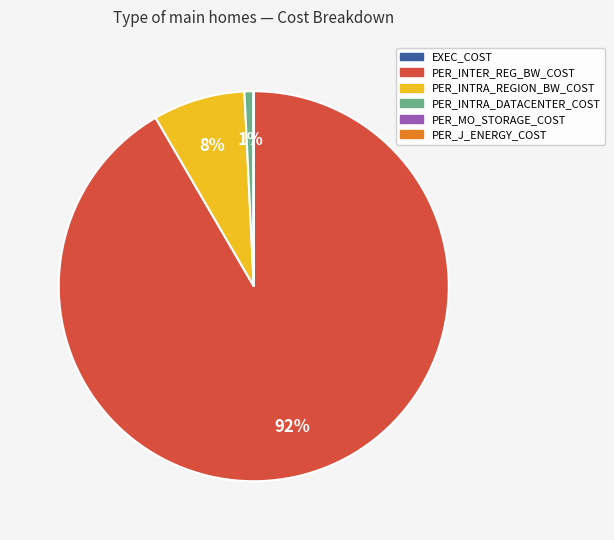

True or false: PER_INTRA_REGION_BW_COST accounts for 2% of the total.

False